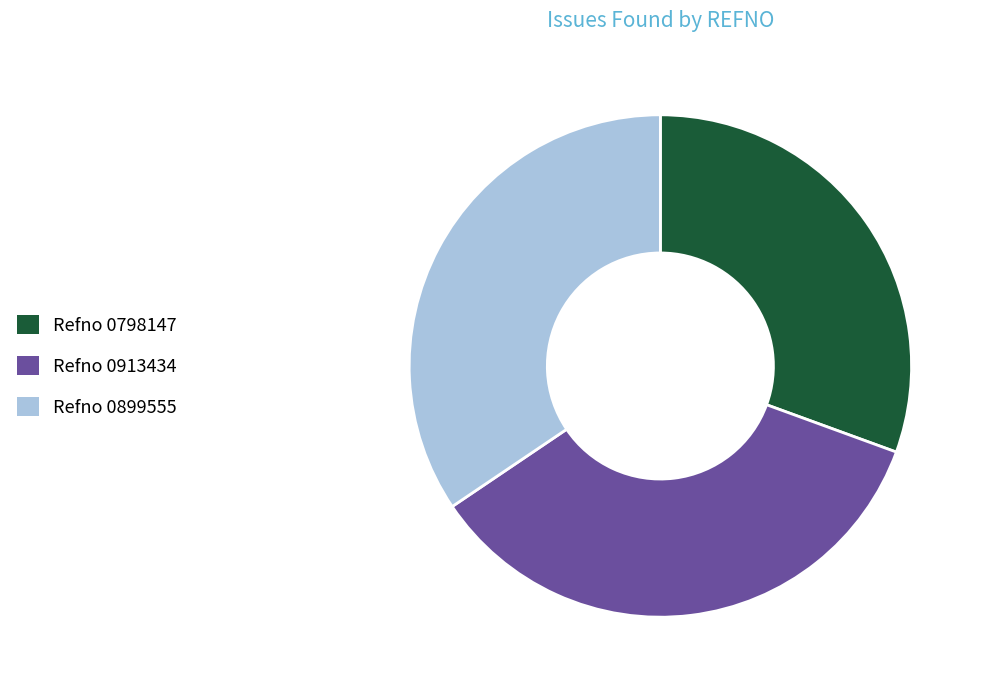

Between Refno 0913434 and Refno 0798147, which is larger?

Refno 0913434